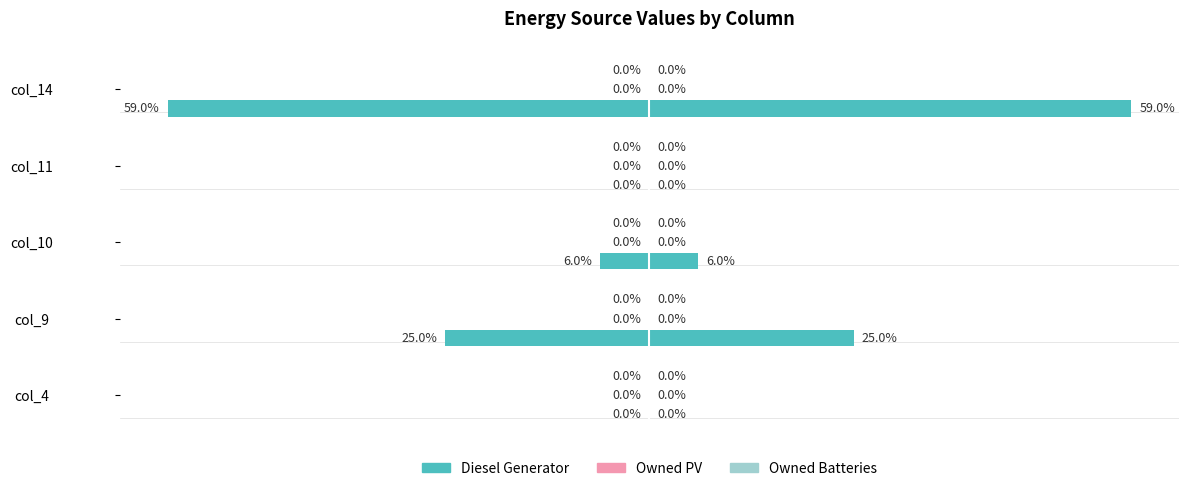

What is the smallest value displayed?

-59.0